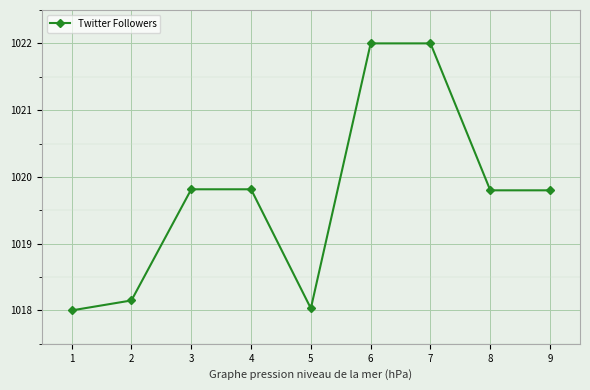

At which label does the data first exceed 1019?

3